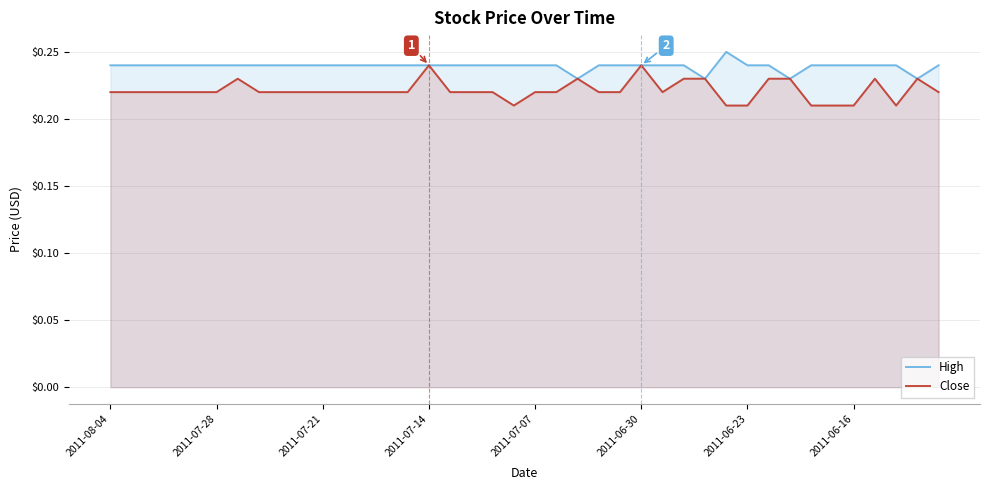

Which series has the widest spread of values?

Close